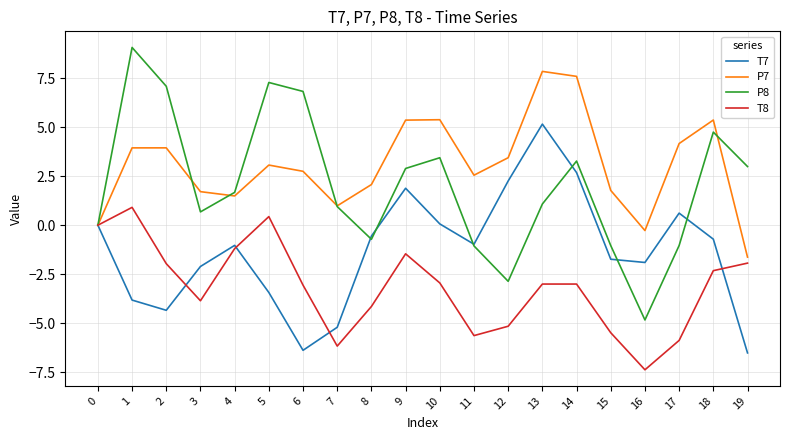

Is this an area chart (filled region under the line)?

No